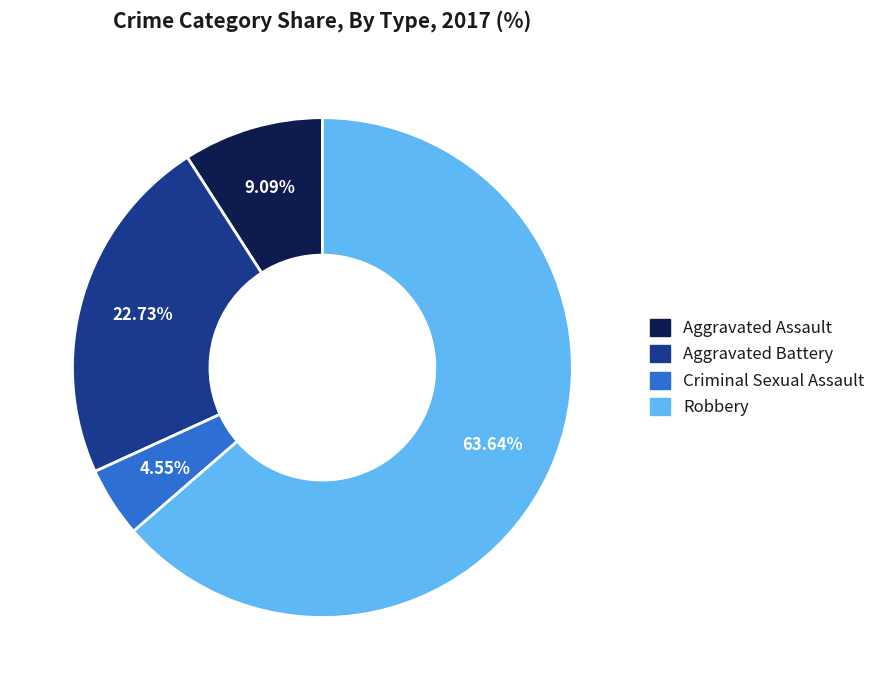

To the nearest percent, what percentage of the pie is Robbery?

64%